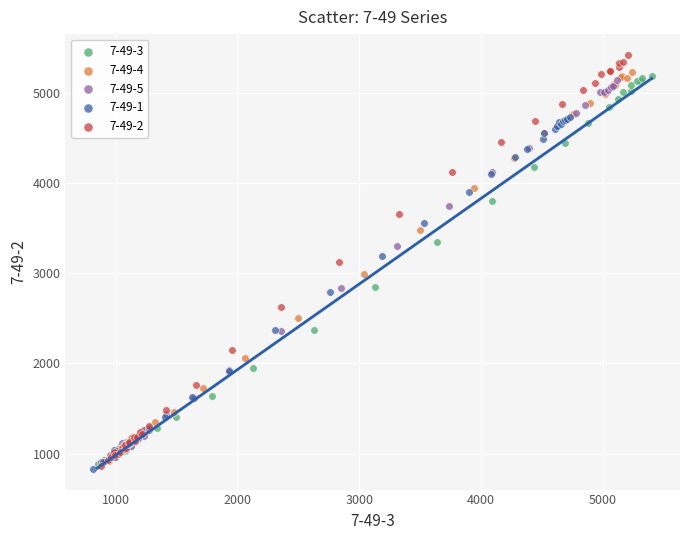

Which series has the largest Y range (max minus min)?

7-49-2